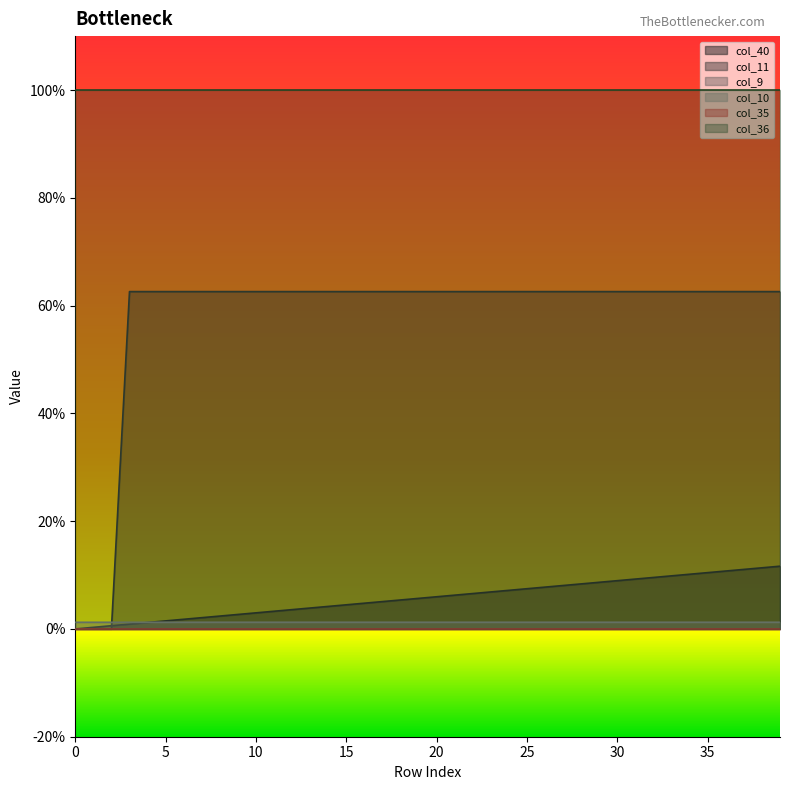

At how many categories does at least one series exceed 0?

40